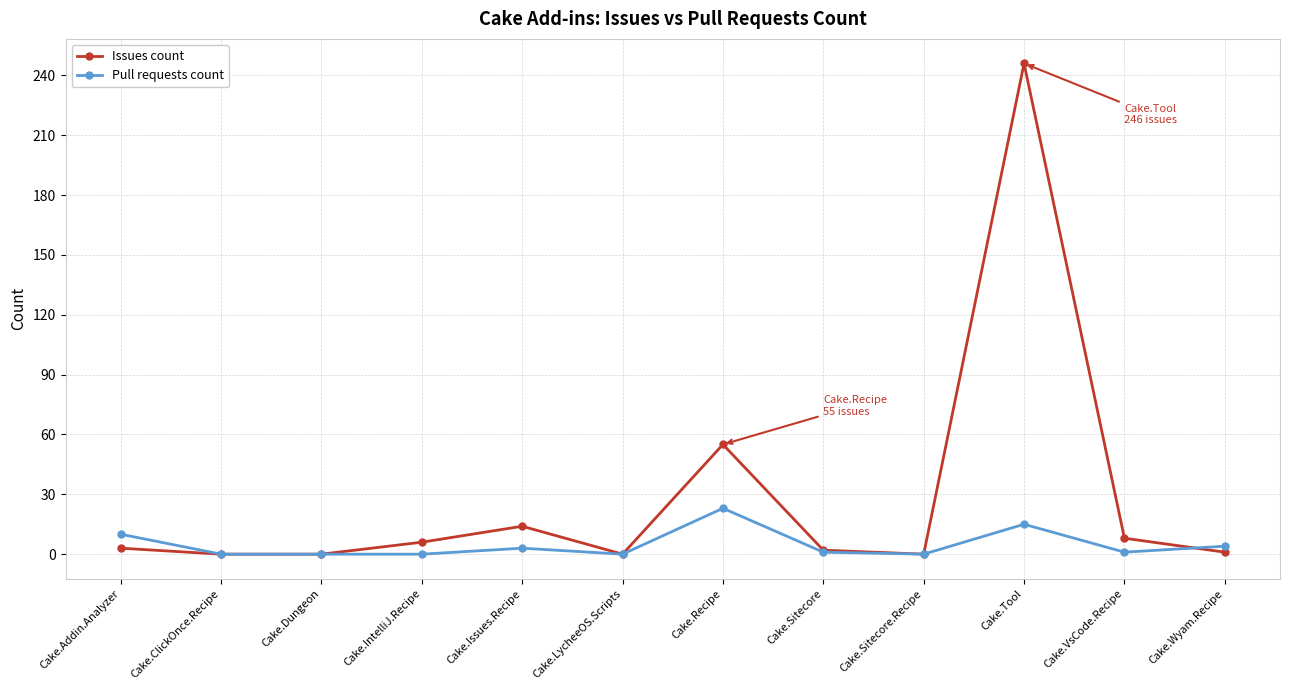

What is the difference between the maximum and minimum values in the Pull requests count series?

23